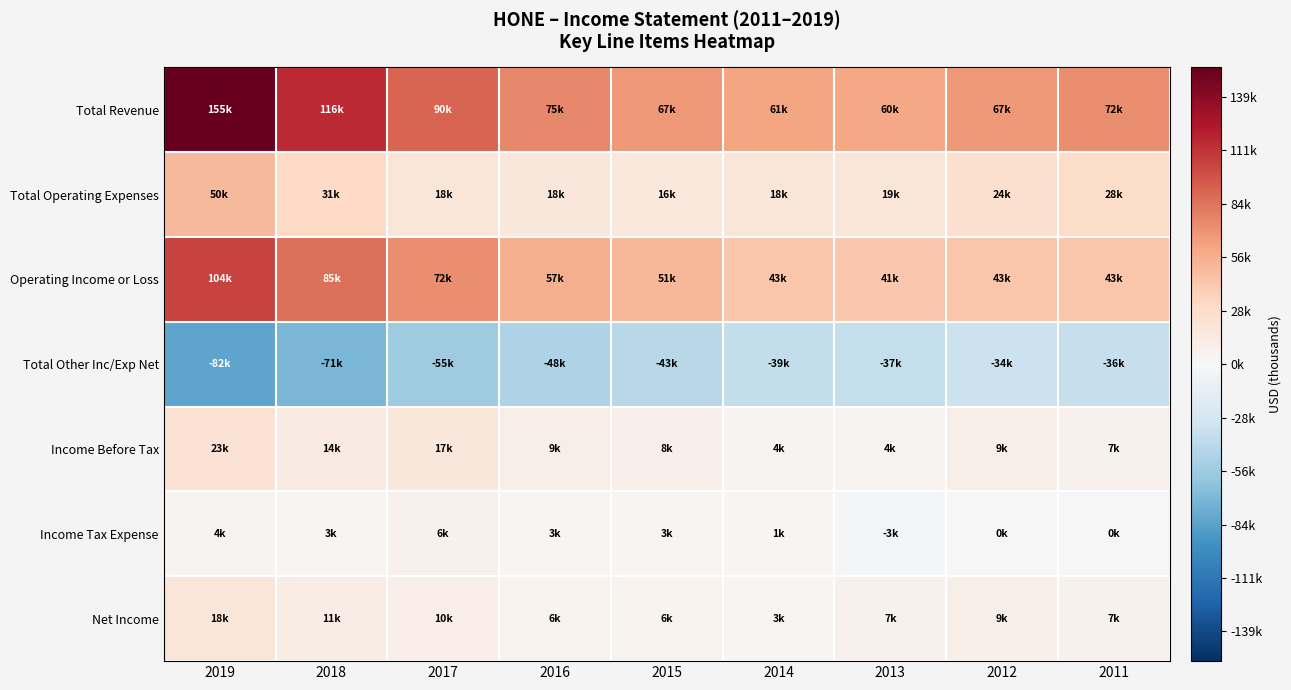

Reading left to right, extract all data points from this chart.

Total Revenue: 2019=154800	2018=115700	2017=90300	2016=74800	2015=66800	2014=61100	2013=60000	2012=66700	2011=71500
Total Operating Expenses: 2019=50500	2018=30600	2017=18400	2016=17900	2015=15800	2014=18500	2013=18600	2012=24200	2011=28300
Operating Income or Loss: 2019=104300	2018=85100	2017=71900	2016=56800	2015=51000	2014=42600	2013=41400	2012=42600	2011=43200
Total Other Inc/Exp Net: 2019=-81600	2018=-70900	2017=-54900	2016=-47600	2015=-42600	2014=-38700	2013=-37100	2012=-33800	2011=-36200
Income Before Tax: 2019=22700	2018=14200	2017=17100	2016=9200	2015=8300	2014=3900	2013=4200	2012=8700	2011=7000
Income Tax Expense: 2019=4400	2018=2800	2017=6400	2016=3300	2015=2600	2014=1400	2013=-2900	2012=0	2011=0
Net Income: 2019=18300	2018=11400	2017=10400	2016=5900	2015=5800	2014=2600	2013=7100	2012=8700	2011=7000